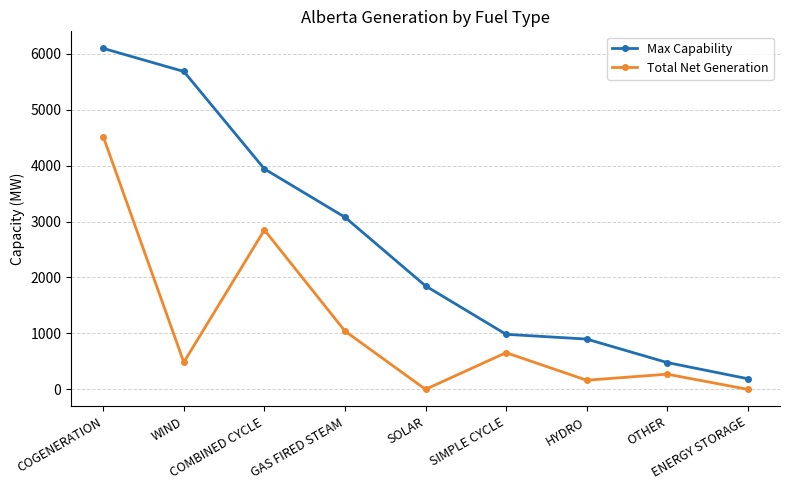

What is the sum of the Max Capability values at ENERGY STORAGE and WIND?

5874